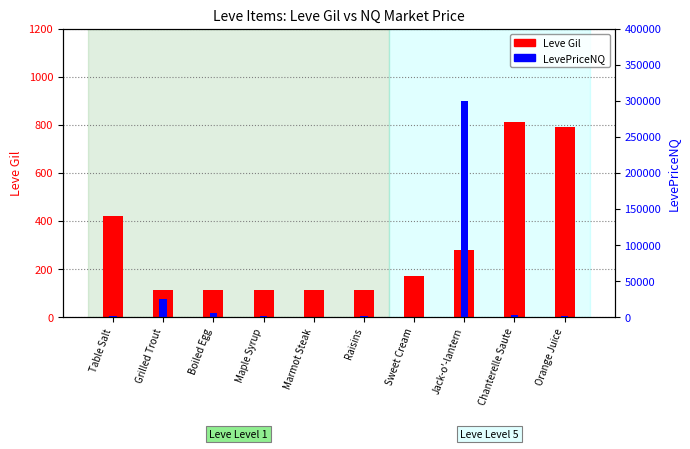

True or false: LevePriceNQ has a value of 300000.0 at Jack-o'-lantern.

True